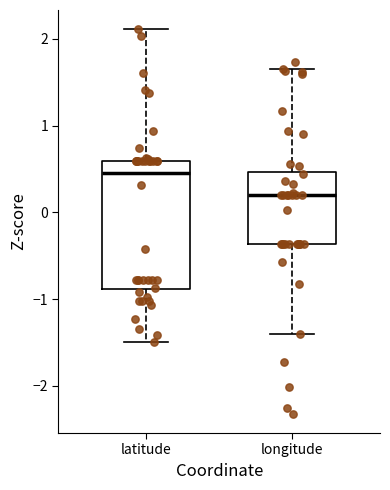

Which box has the lowest median line?

longitude